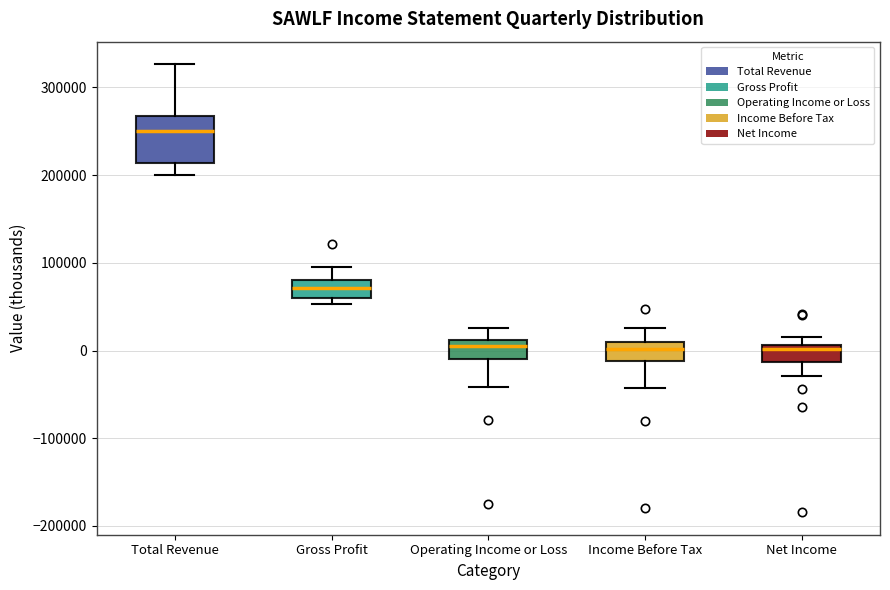

Reading left to right, read every box against the y-axis: the position of its median line, the range the box covers, and the ends of its whiskers. The values are not printed on the chart, so give them approximately, as read against the axis.

Total Revenue: median 250000, box 210000 to 270000, whiskers 200000 to 330000
Gross Profit: median 70000, box 60000 to 80000, whiskers 50000 to 100000
Operating Income or Loss: median 10000 (just below the box's upper edge), box -10000 to 10000, whiskers -40000 to 30000
Income Before Tax: median 0, box -10000 to 10000, whiskers -40000 to 30000
Net Income: median 0, box -10000 to 10000, whiskers -30000 to 20000